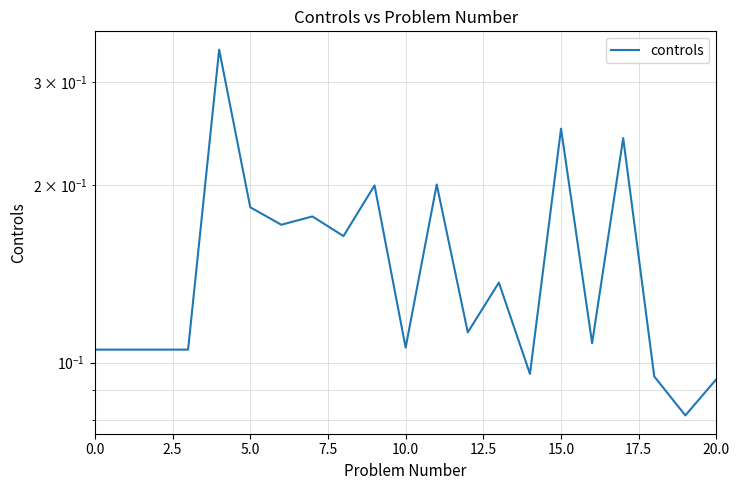

Which category has the lowest value across all series?

19